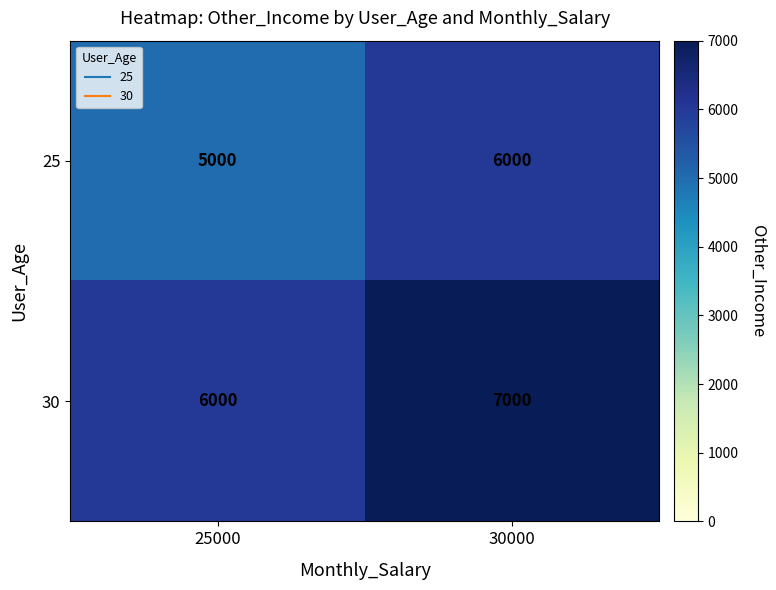

Which category has the lowest value across all series?

25000